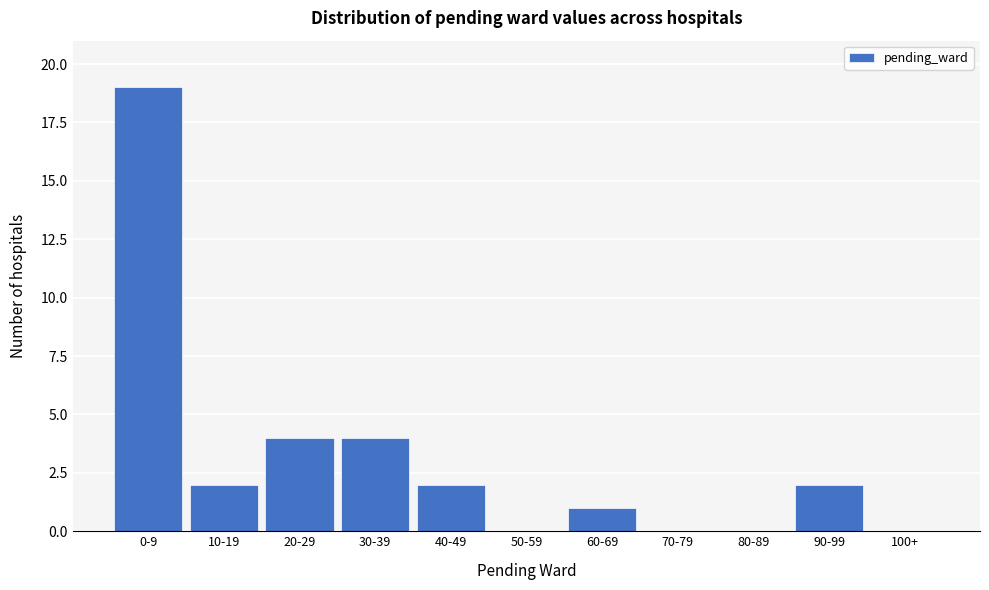

Reading right to left, what are all the values shown in this chart?

100+=0	90-99=2	80-89=0	70-79=0	60-69=1	50-59=0	40-49=2	30-39=4	20-29=4	10-19=2	0-9=19